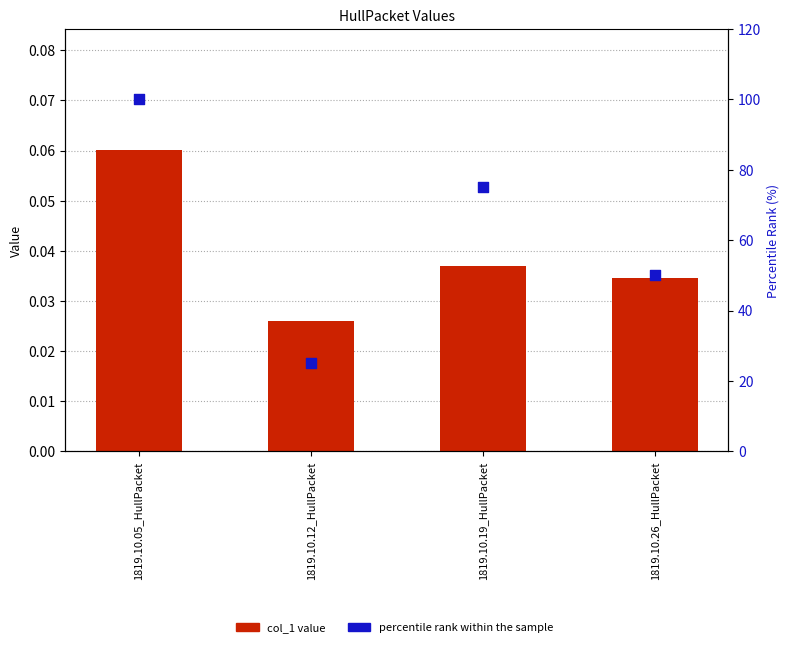

Which series contains the lowest Y value?

col_1